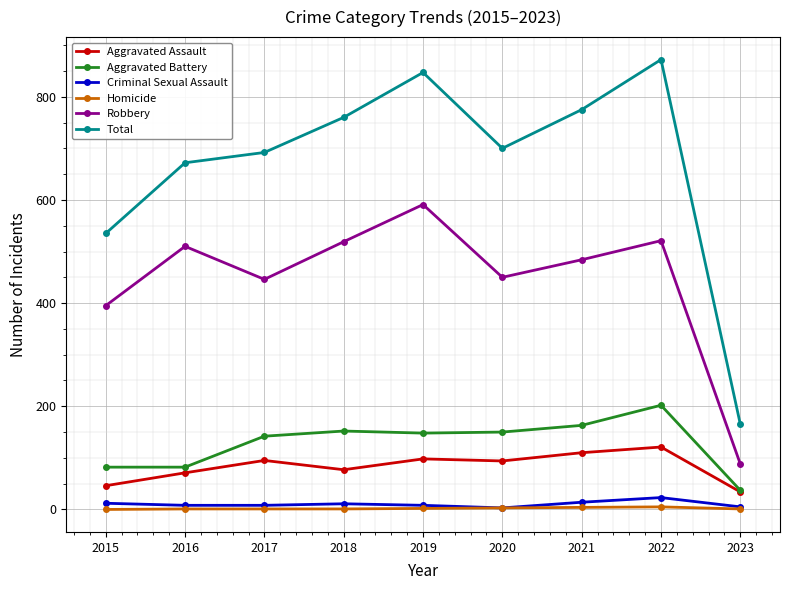

List the series in order of their peak value, lowest first.

Homicide, Criminal Sexual Assault, Aggravated Assault, Aggravated Battery, Robbery, Total